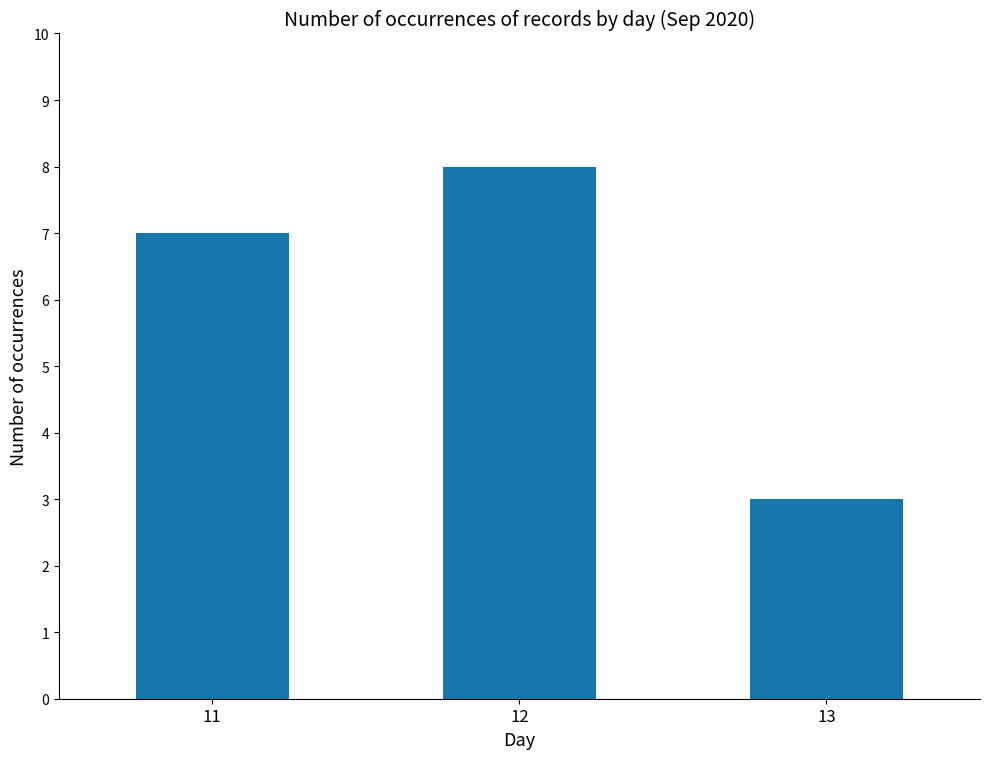

Which label corresponds to the largest value in the chart?

12